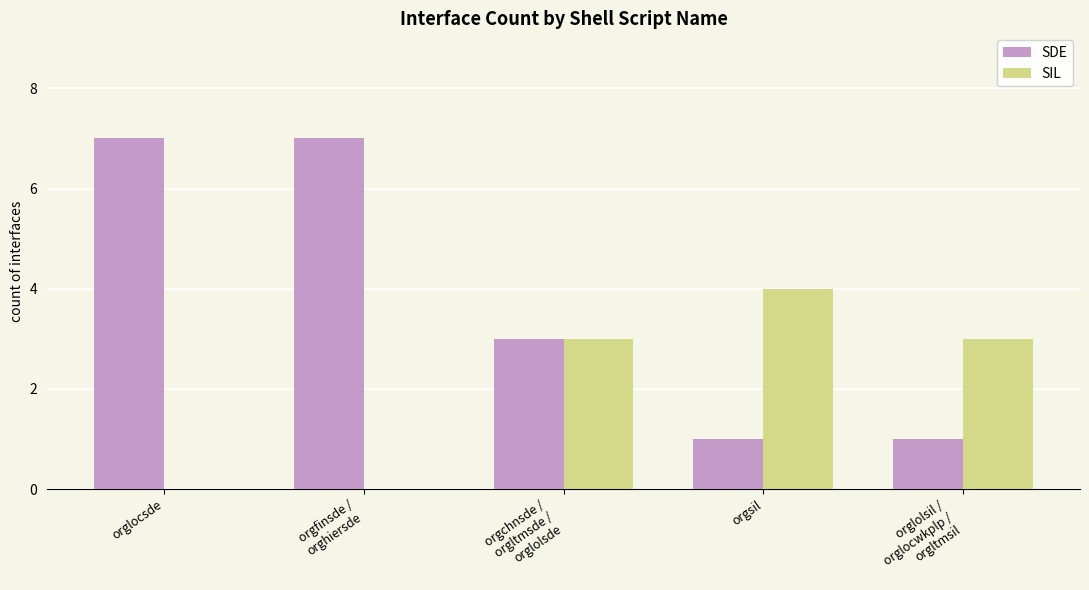

What is the maximum value for SIL?

4